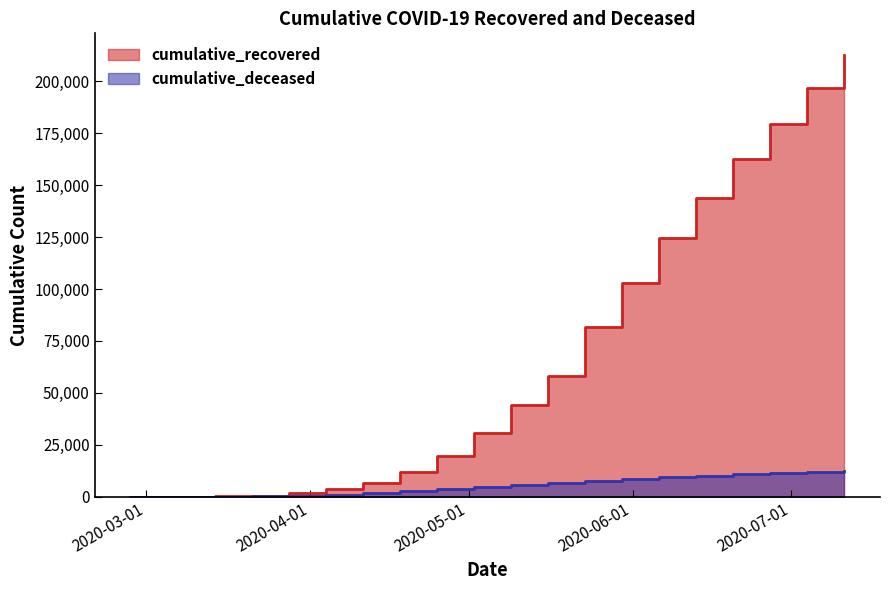

Which series changed the most between 2020-05-23 and 2020-05-30?

cumulative_recovered